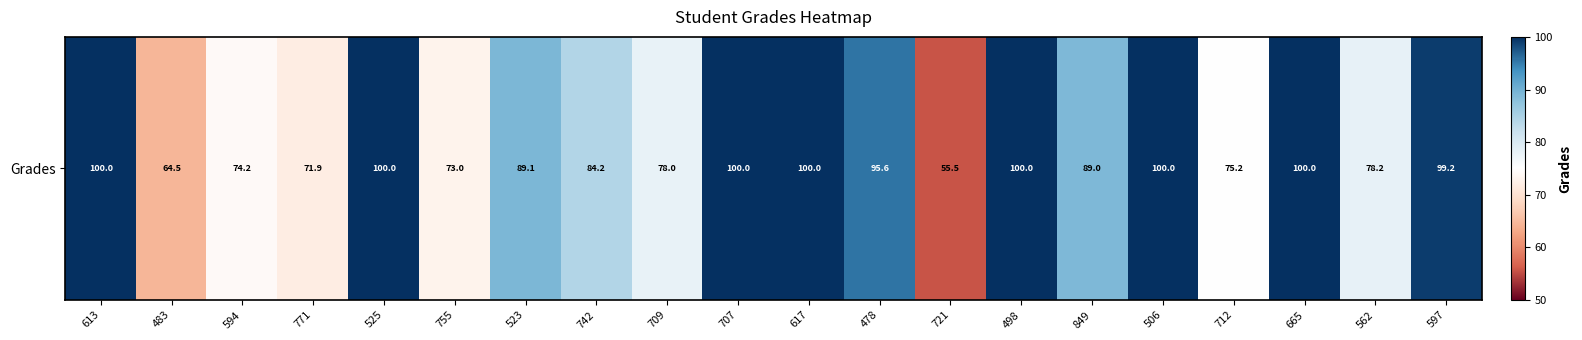

What is the change in value from 721 to 562?

+22.7